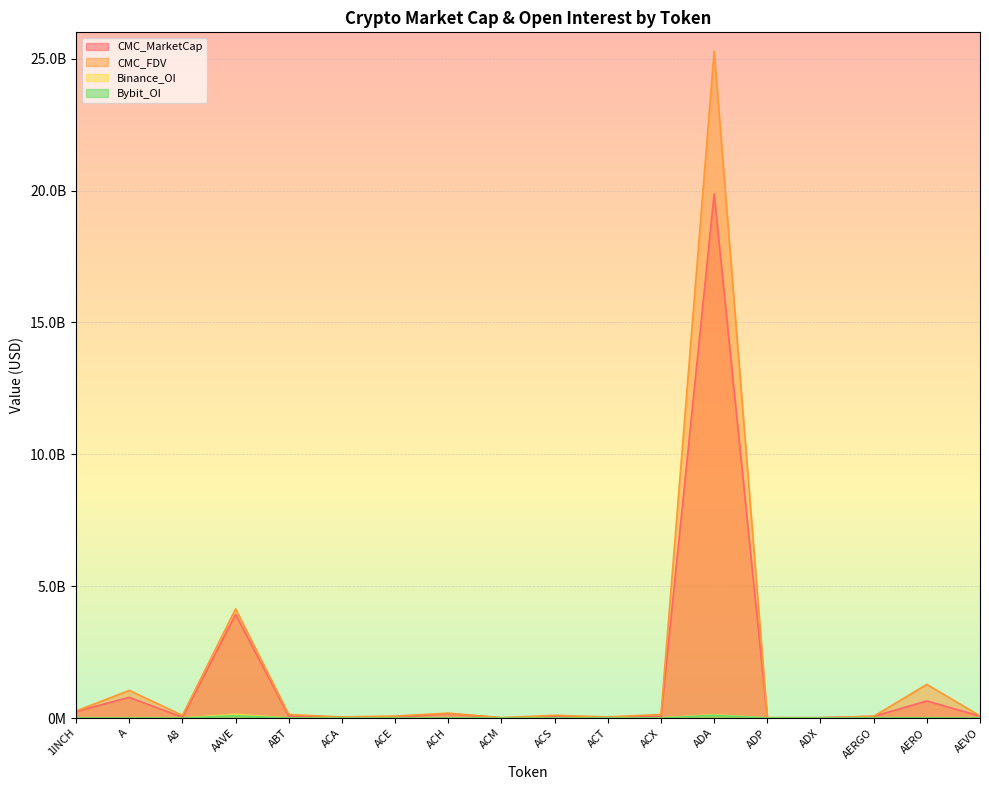

What is the average value of the CMC_MarketCap series?

1451165401.1